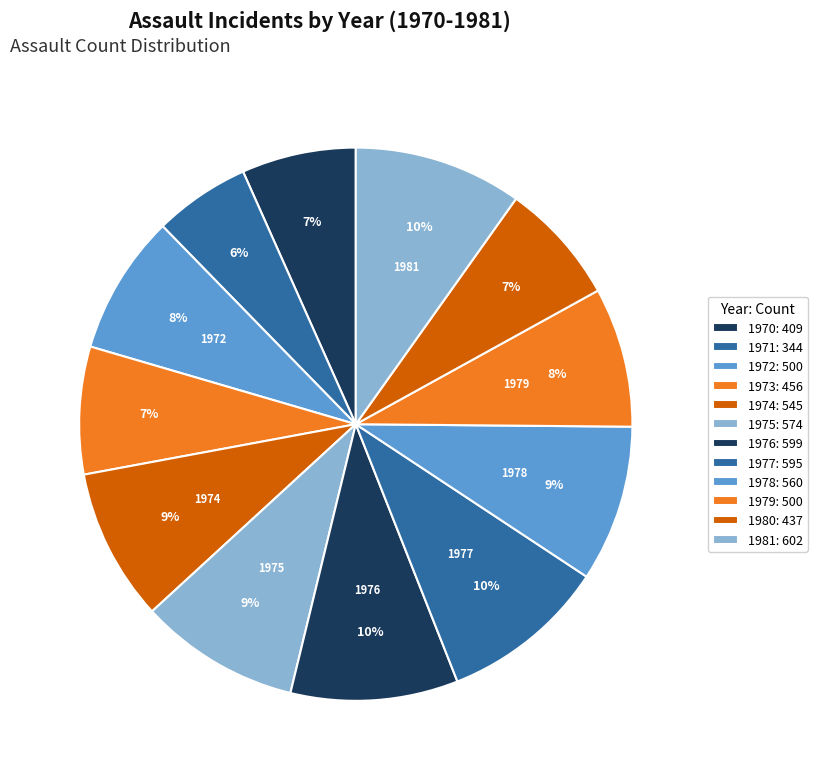

To the nearest percent, what is the difference between the 1970 and 1979 slice percentages?

1%